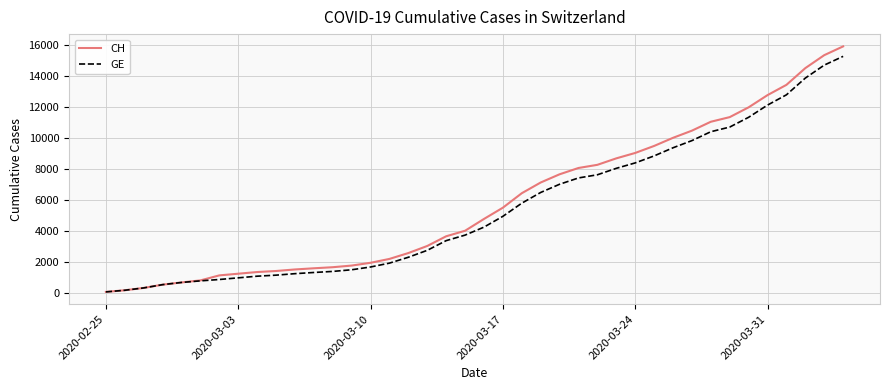

What is the greatest value displayed?

15900